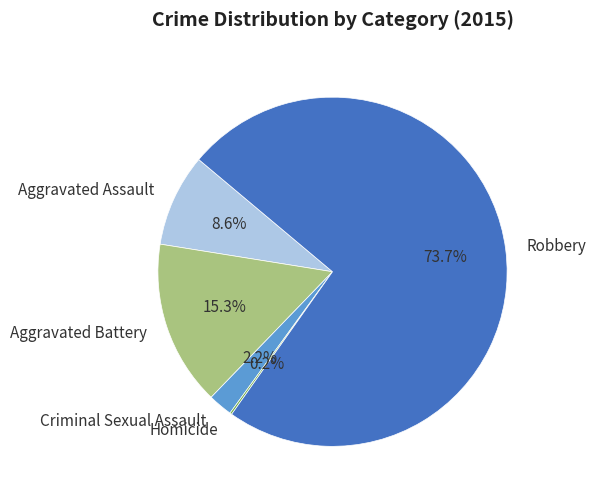

Which has a higher value, Robbery or Criminal Sexual Assault?

Robbery